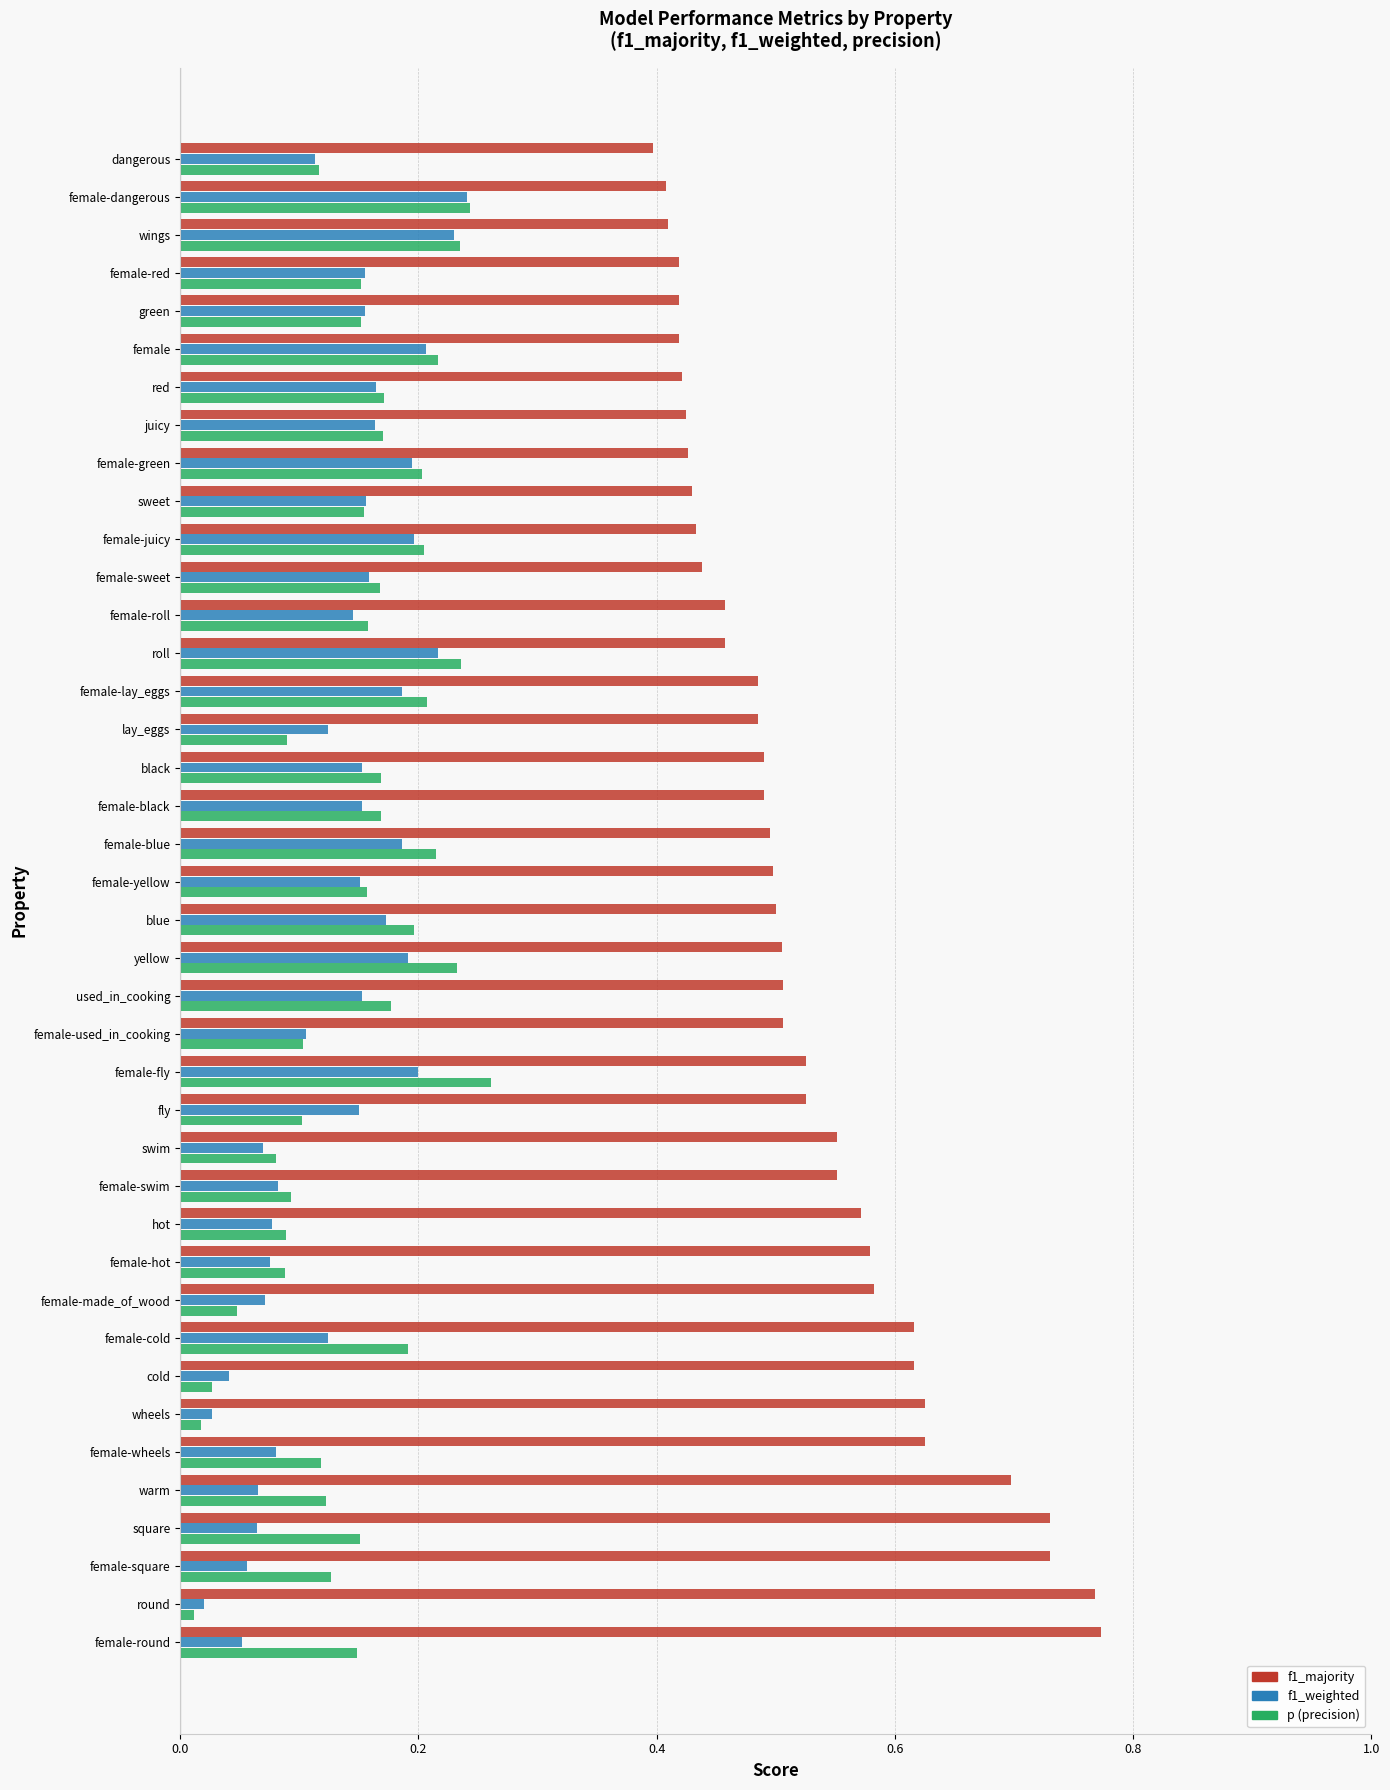

True or false: f1_majority has a value of 0.2 at female-used_in_cooking.

False